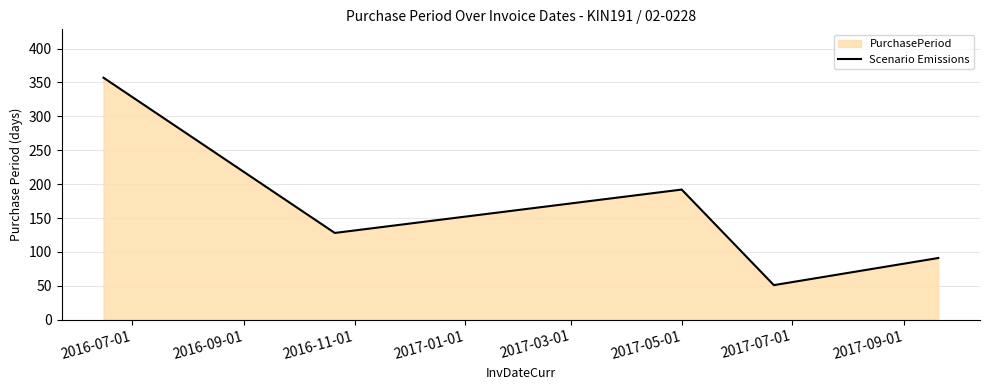

Reading left to right, list all the values displayed in this chart.

357	128	192	51	91